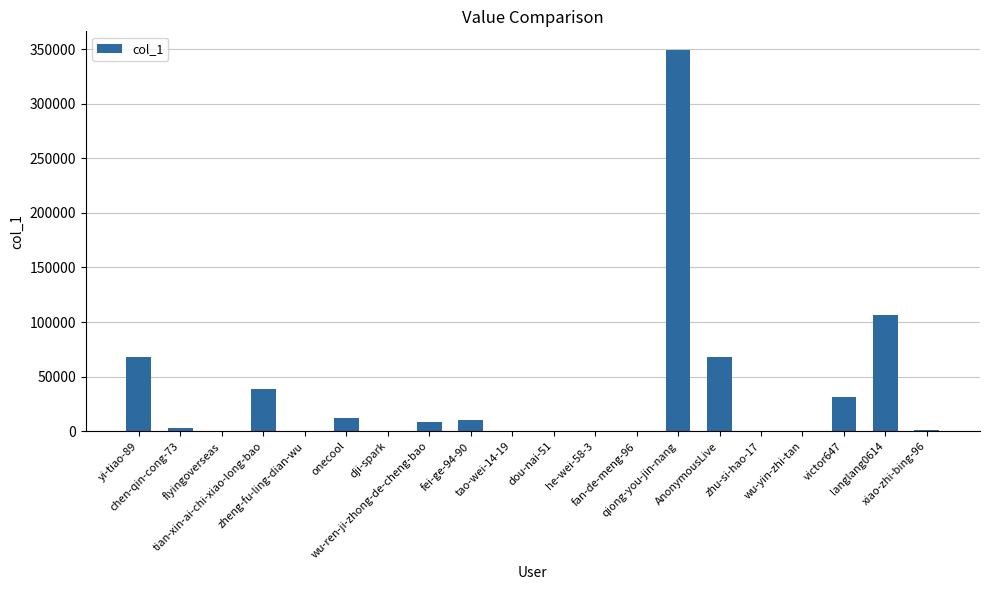

What is the maximum value shown in the chart?

348760